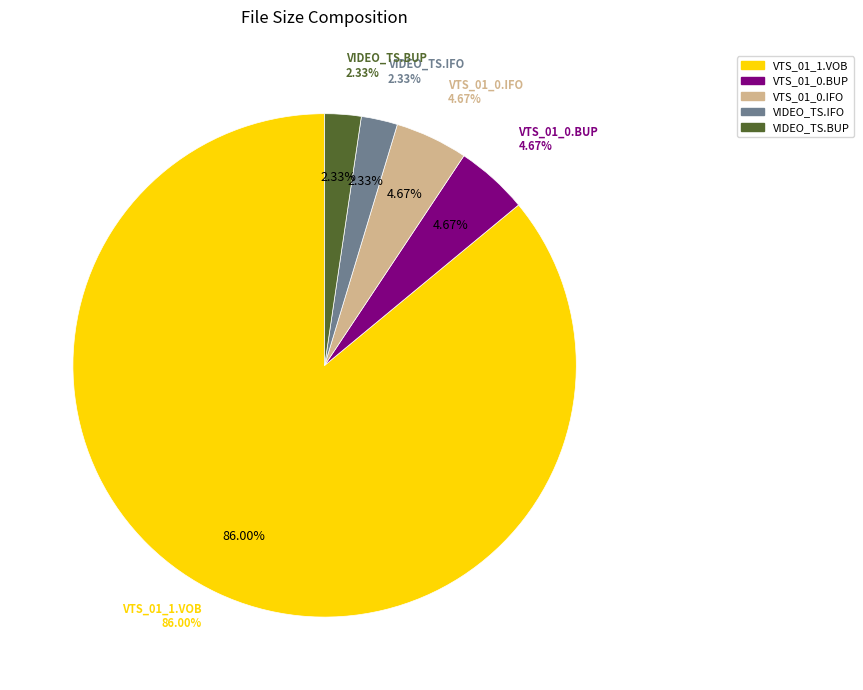

Is VTS_01_0.IFO the majority of the pie?

No